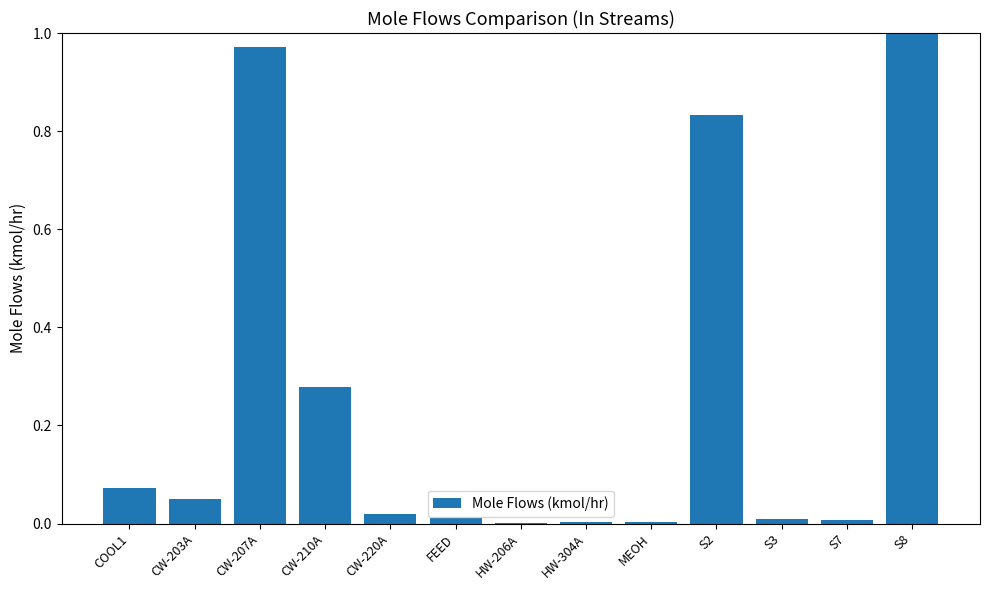

Which label corresponds to the largest value in the chart?

S8